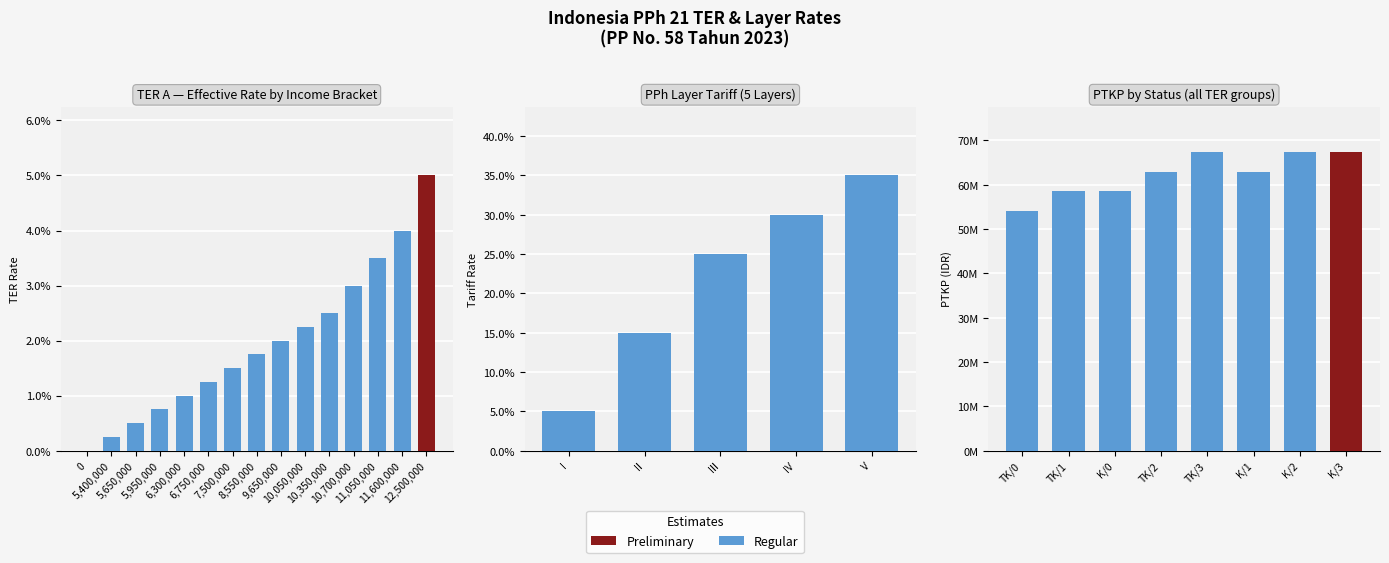

What is the average value?

62437500